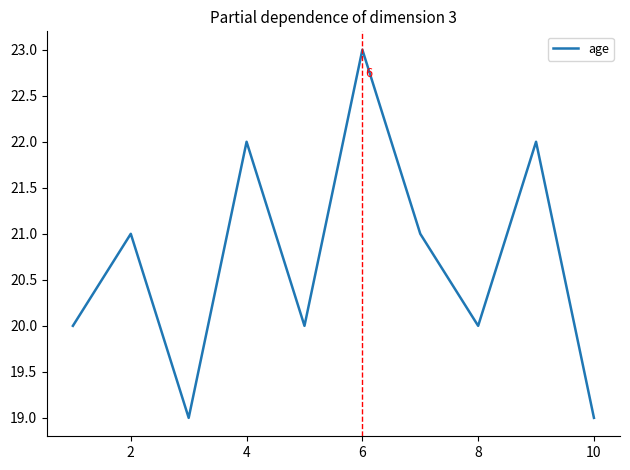

What is the greatest value displayed?

23